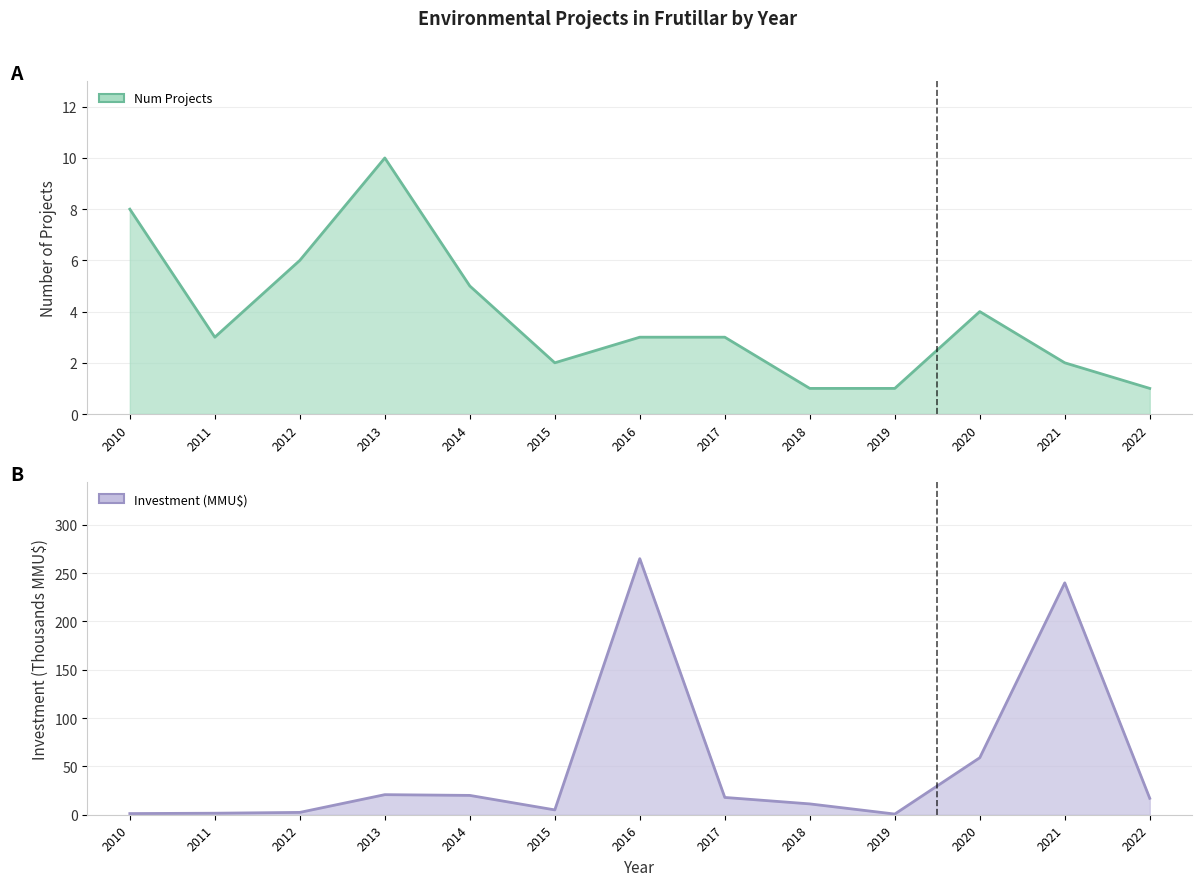

At which category does the chart reach its peak across all series?

2016